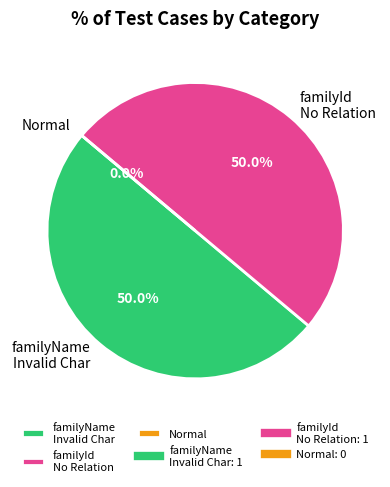

To the nearest percent, what is the average slice percentage?

33%